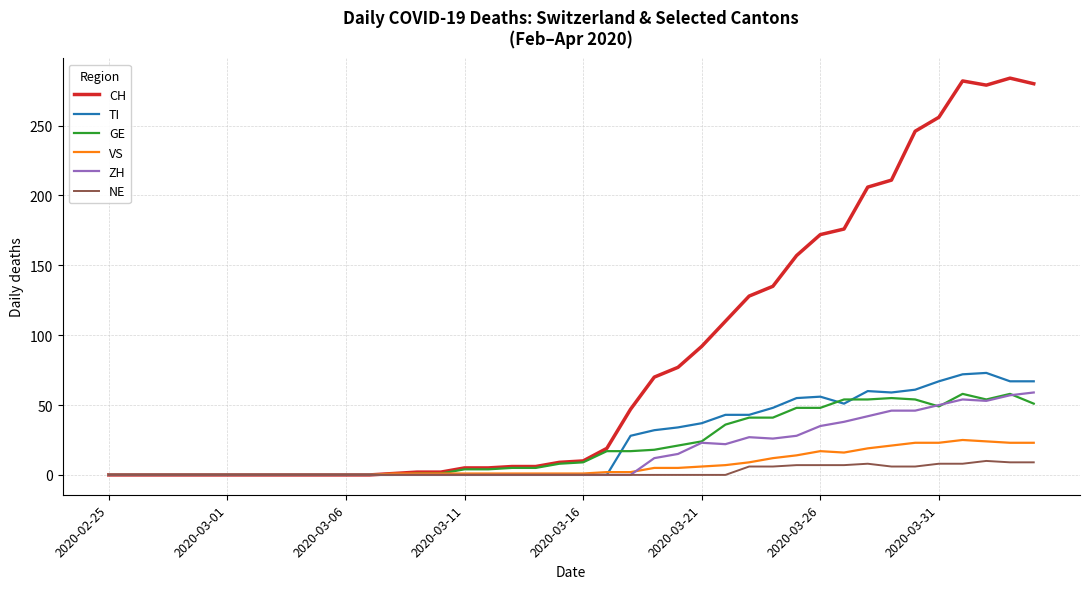

What is the greatest value displayed?

284